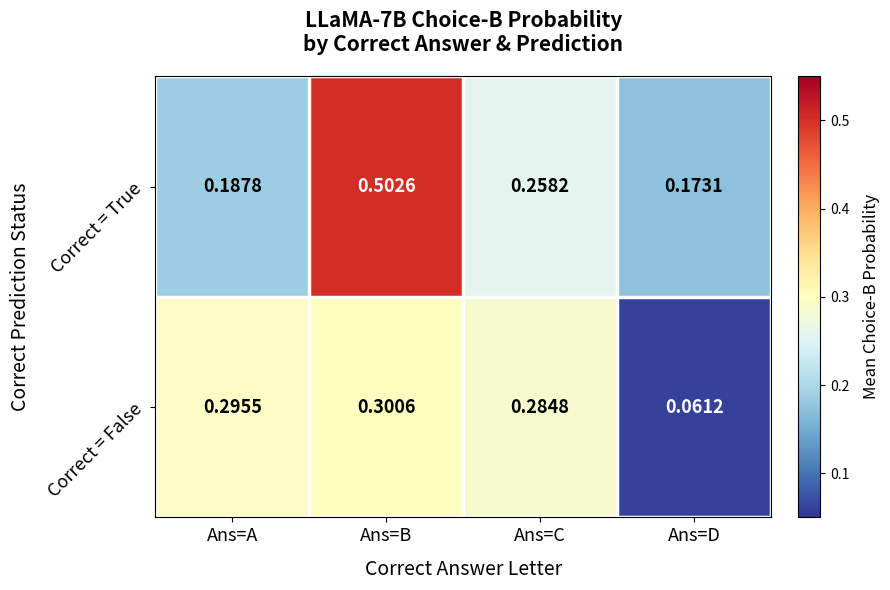

Which category has the highest value in the Correct = False series?

Ans=B